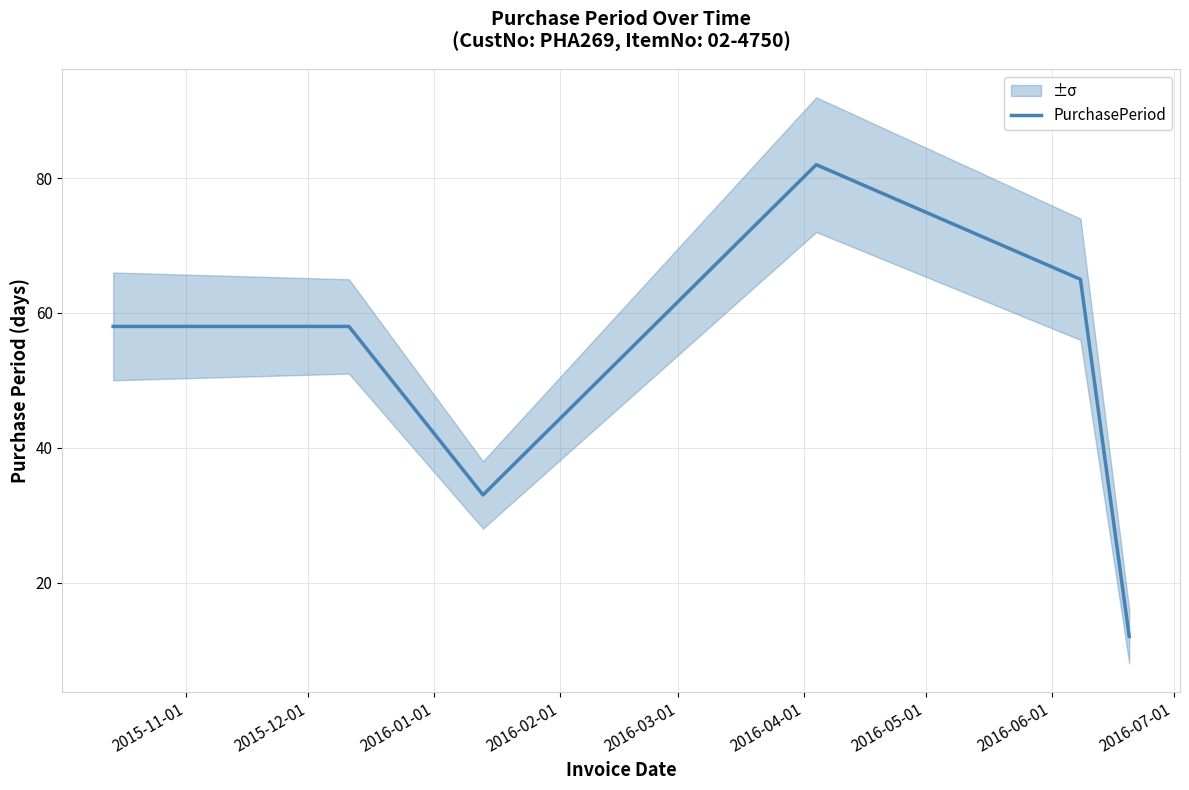

What is the highest value of the PurchasePeriod series?

82